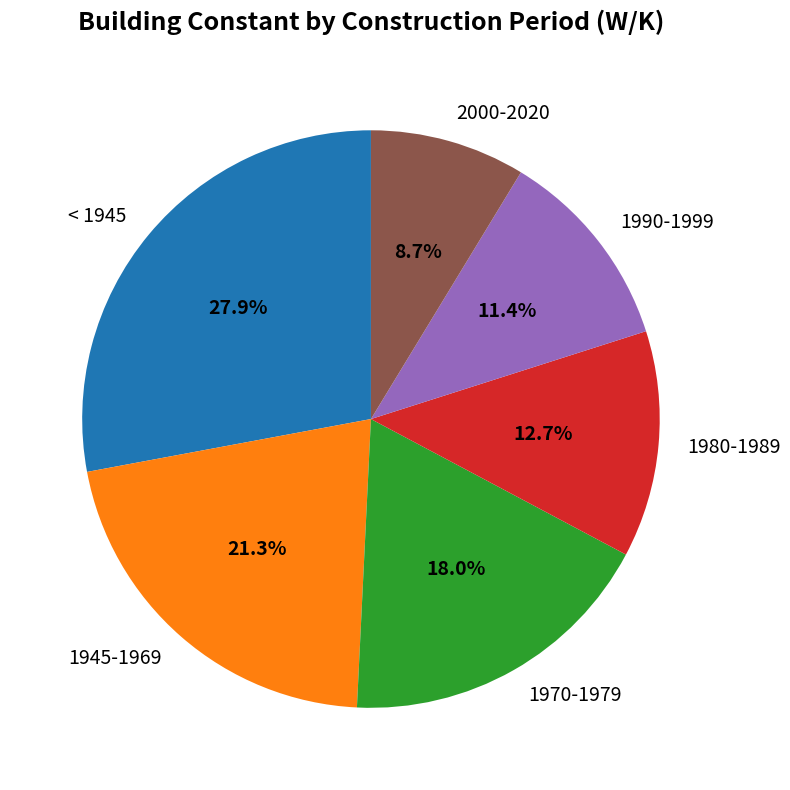

Do < 1945 and 1990-1999 together represent more than half of the pie?

No